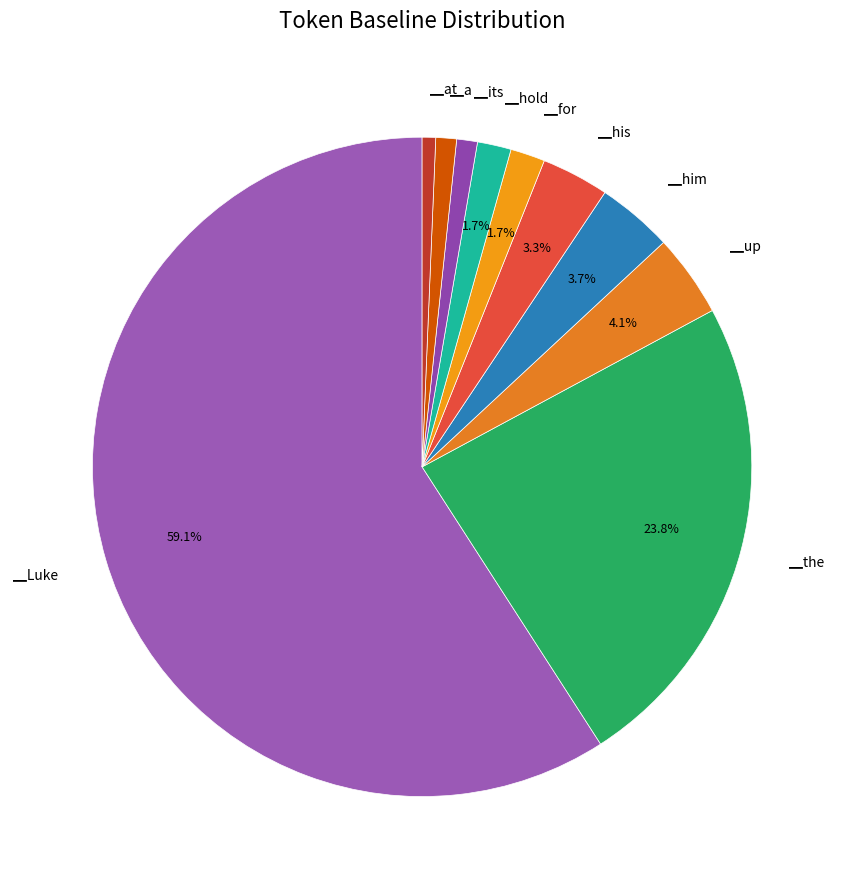

Which slice is the largest?

▁Luke